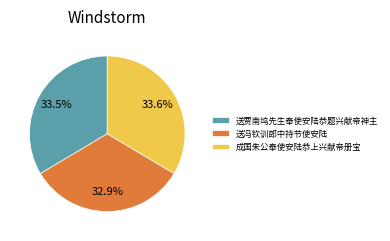

Is 送冯钦训郎中持节使安陆 the majority of the pie?

No